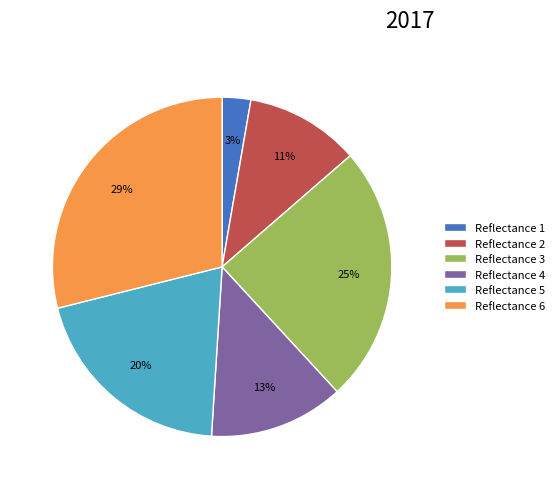

To the nearest percent, what is the difference between the Reflectance 4 and Reflectance 3 slice percentages?

12%